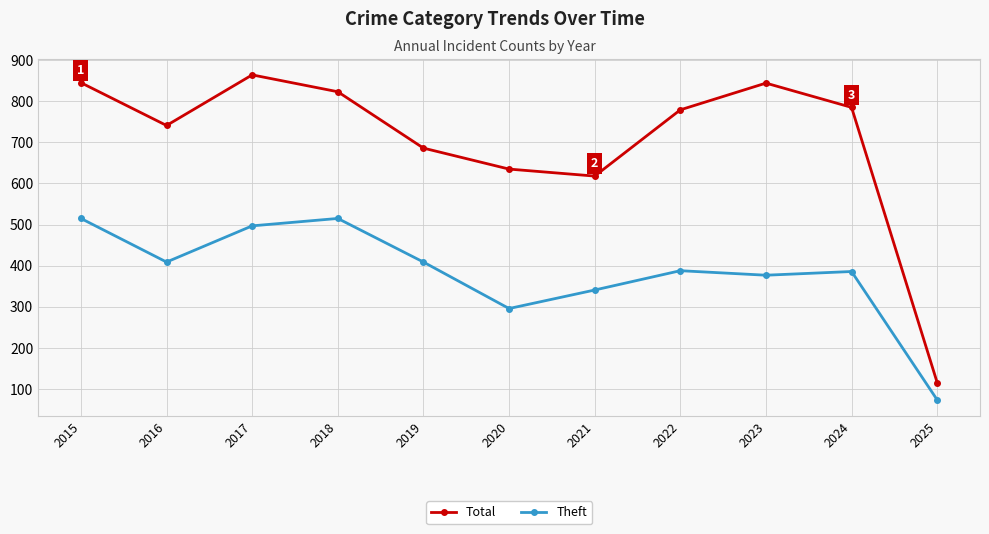

True or false: Total has a value of 116 at 2025.

True